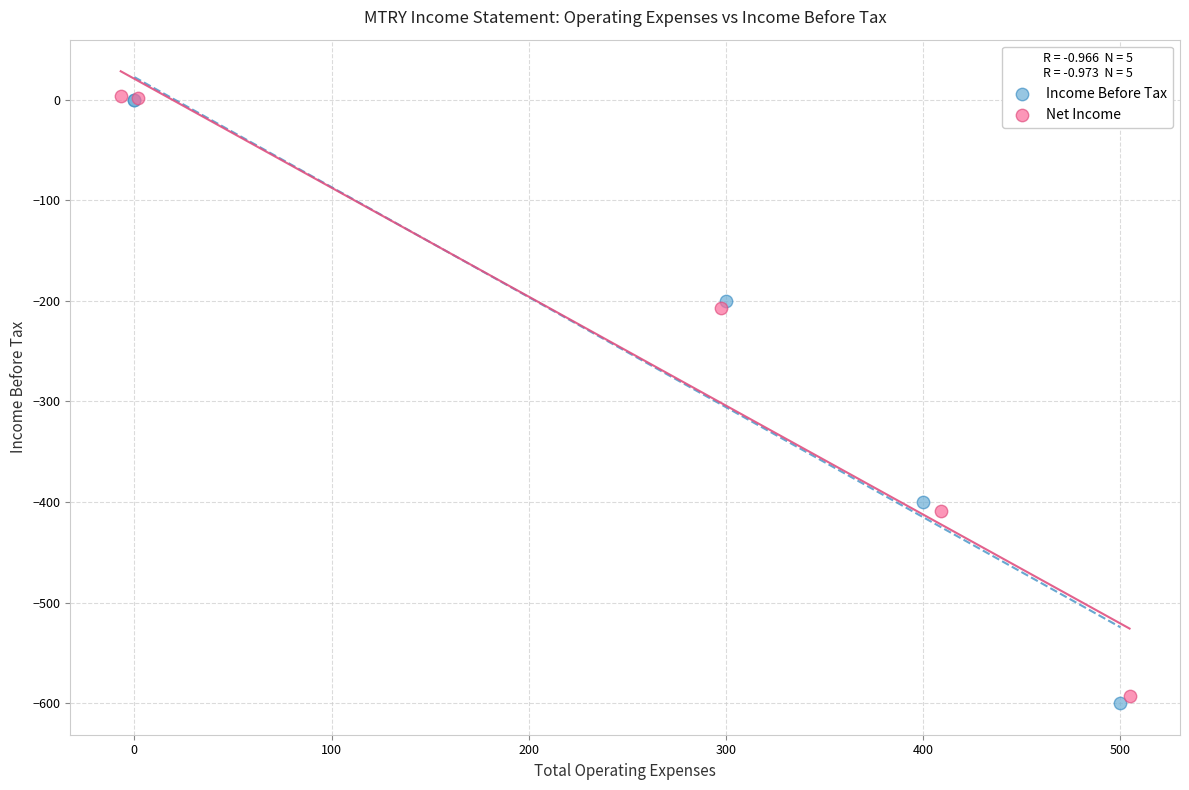

Which series has the widest spread of Y values?

Income Before Tax